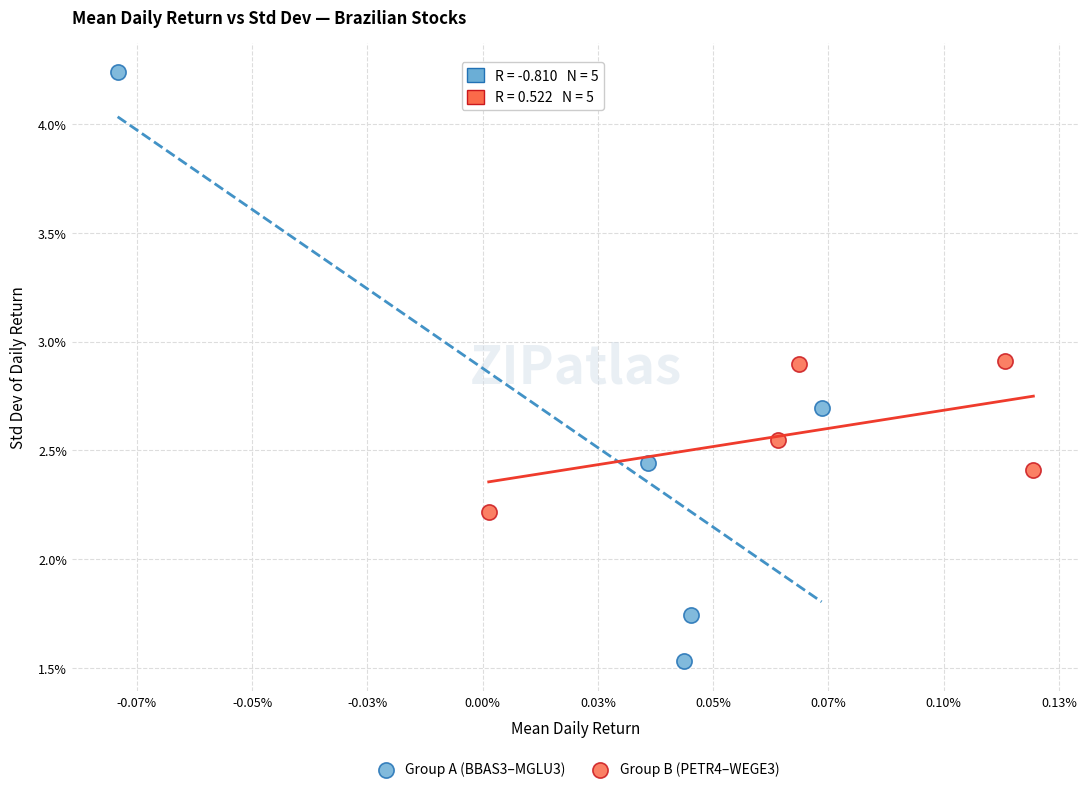

Which series contains the highest Y value?

Group A (BBAS3–MGLU3)